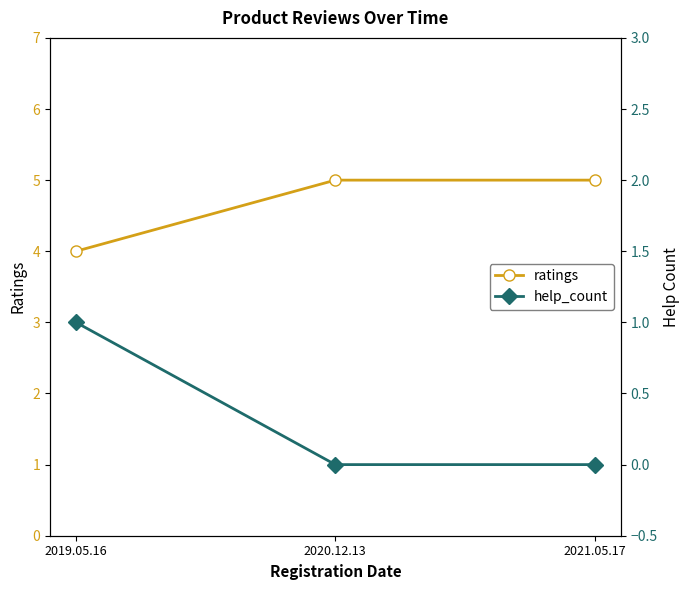

How many data points does each series have?

3